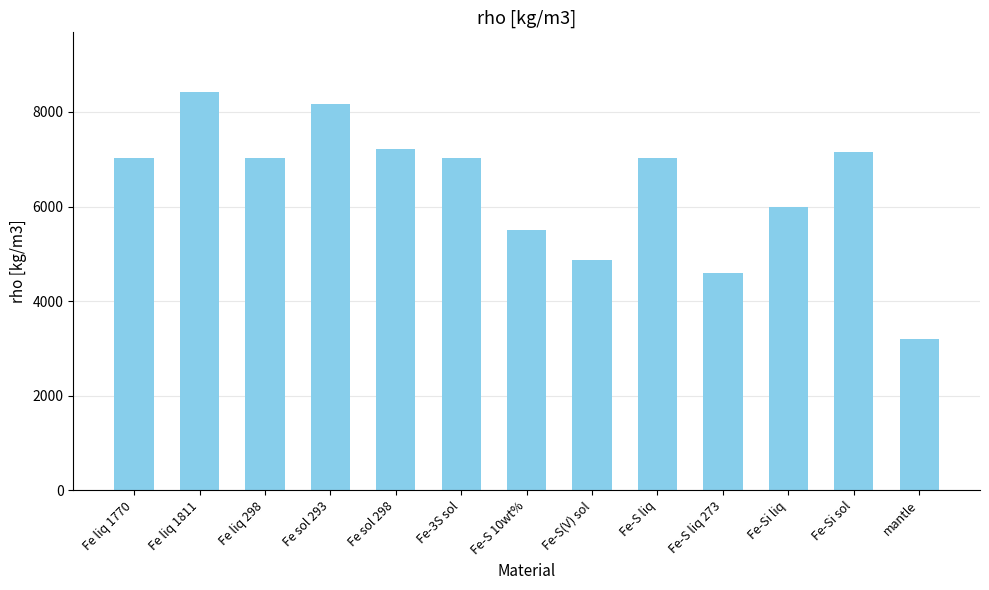

What is the greatest value displayed?

8422.0